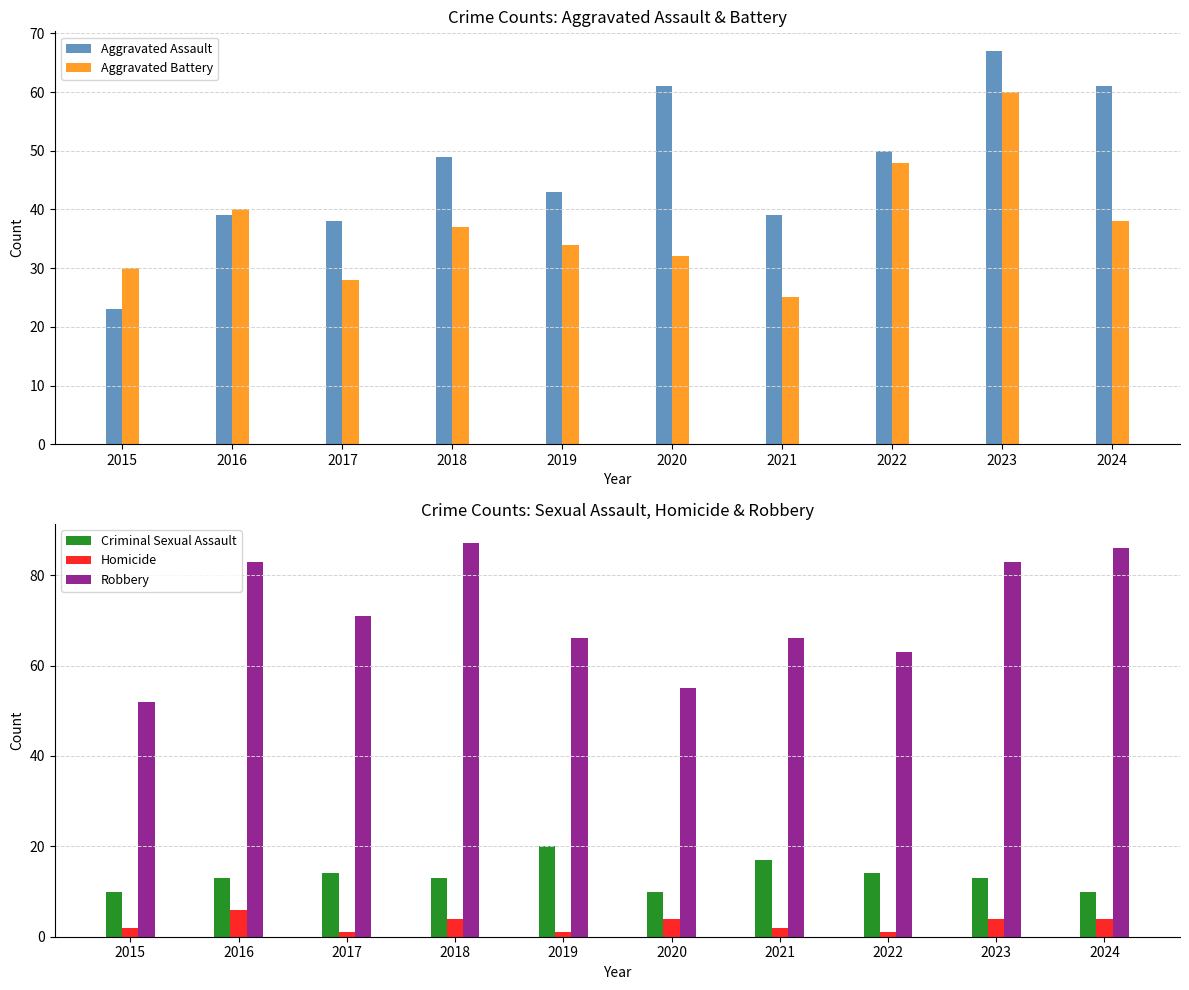

Between 2024 and 2021, which is larger?

2024